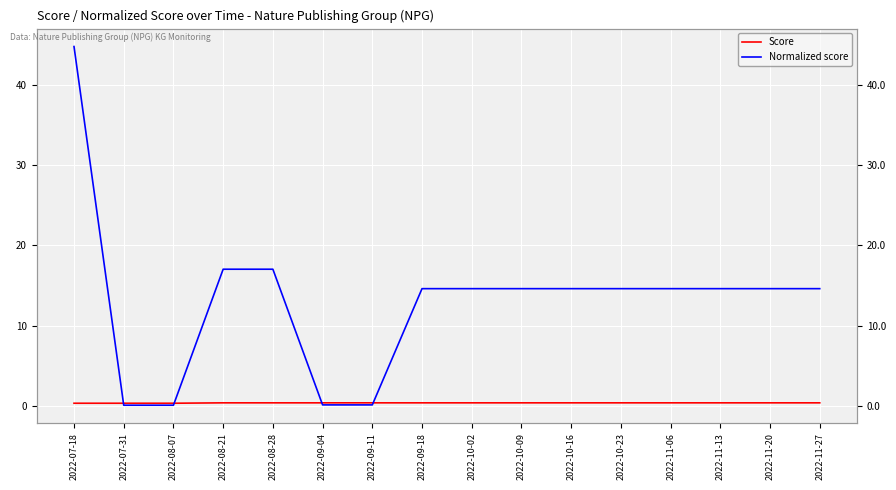

Which category has the lowest value in the Normalized score series?

2022-07-31